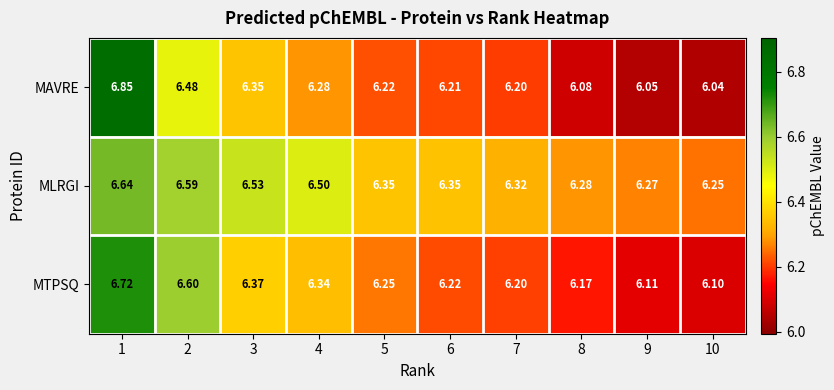

Which series has the largest total across all categories?

MLRGI